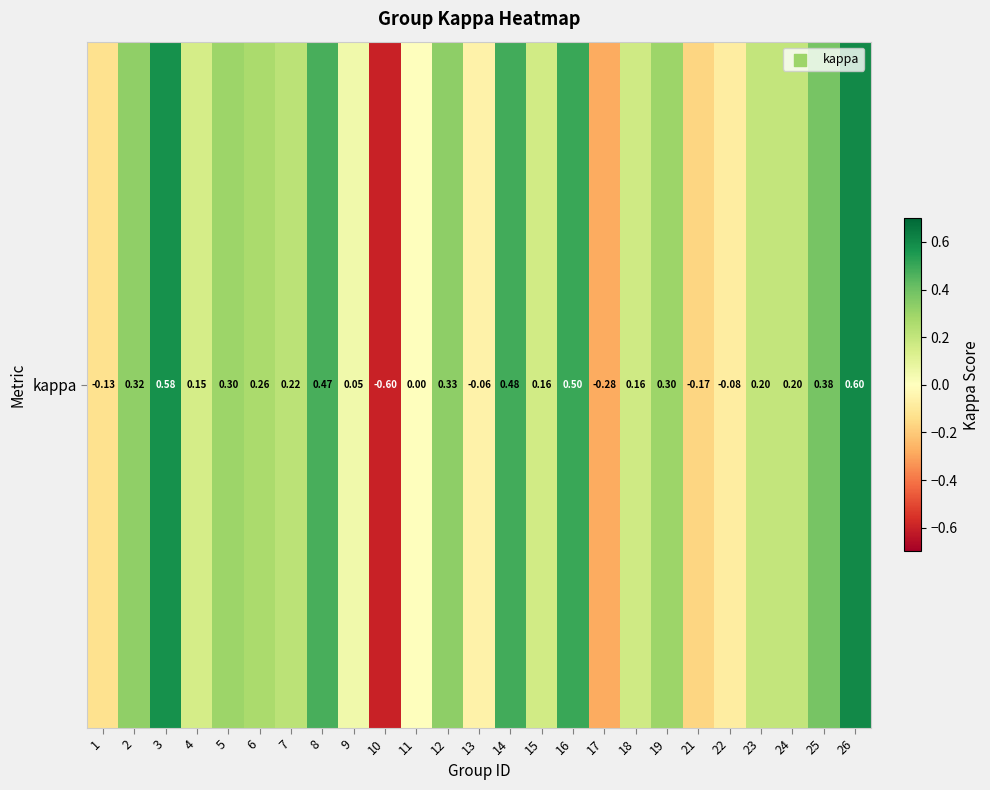

Rank the categories by value from lowest to highest.

10, 17, 21, 1, 22, 13, 11, 9, 4, 15, 18, 24, 23, 7, 6, 5, 19, 2, 12, 25, 8, 14, 16, 3, 26